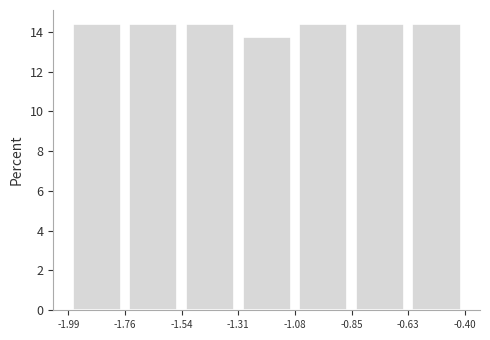

Reading left to right, list every bar in this chart as the range it spans on the x-axis followed by its height. The values are not printed on the chart, so give them approximately, as read against the axis.

-1.99 to -1.76: 14.4
-1.76 to -1.54: 14.4
-1.54 to -1.31: 14.4
-1.31 to -1.08: 13.8
-1.08 to -0.85: 14.4
-0.85 to -0.63: 14.4
-0.63 to -0.40: 14.4